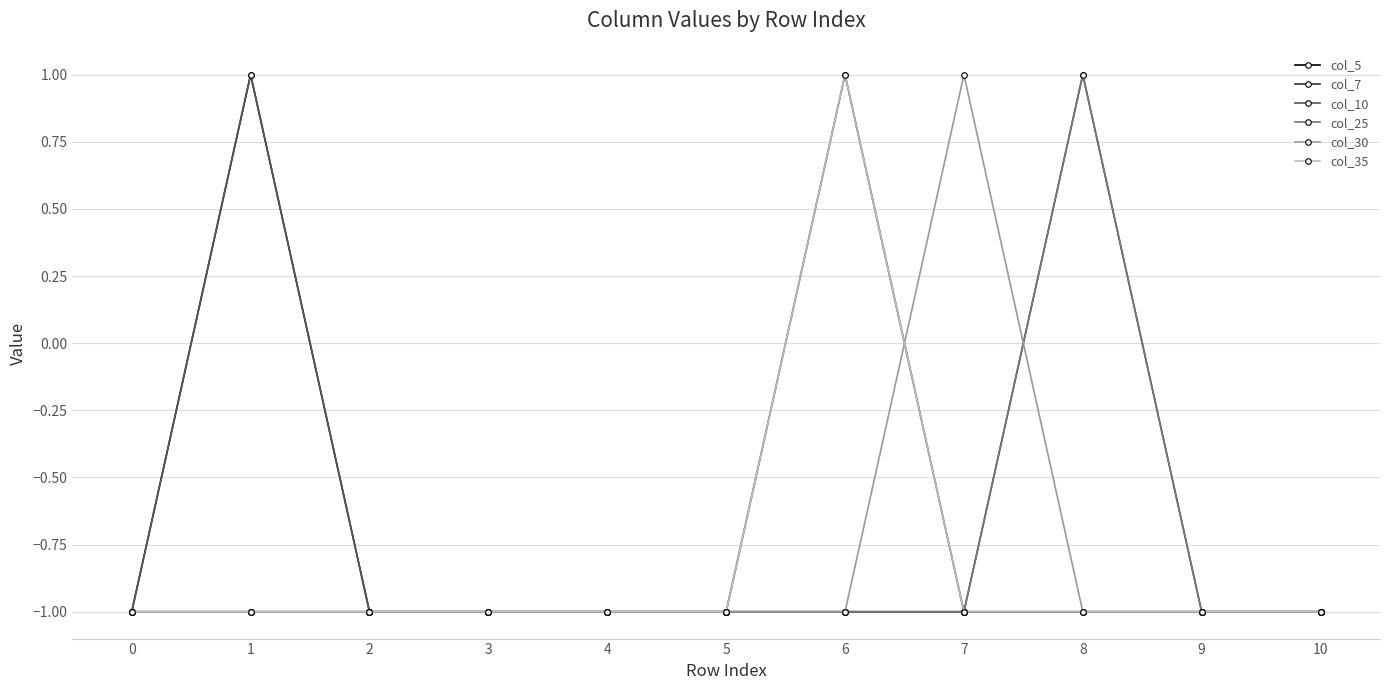

Is the value of col_30 at 5 greater than the value of col_25 at 1?

No